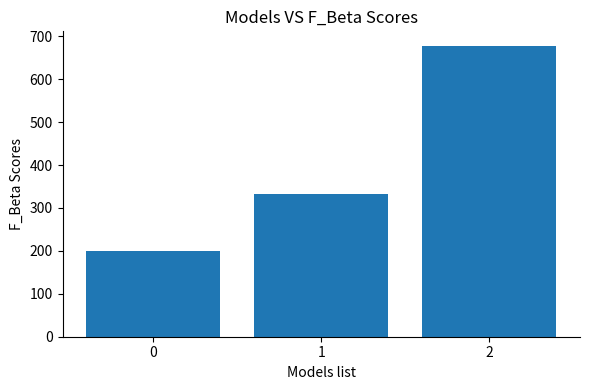

Between 1 and 2, which is larger?

2